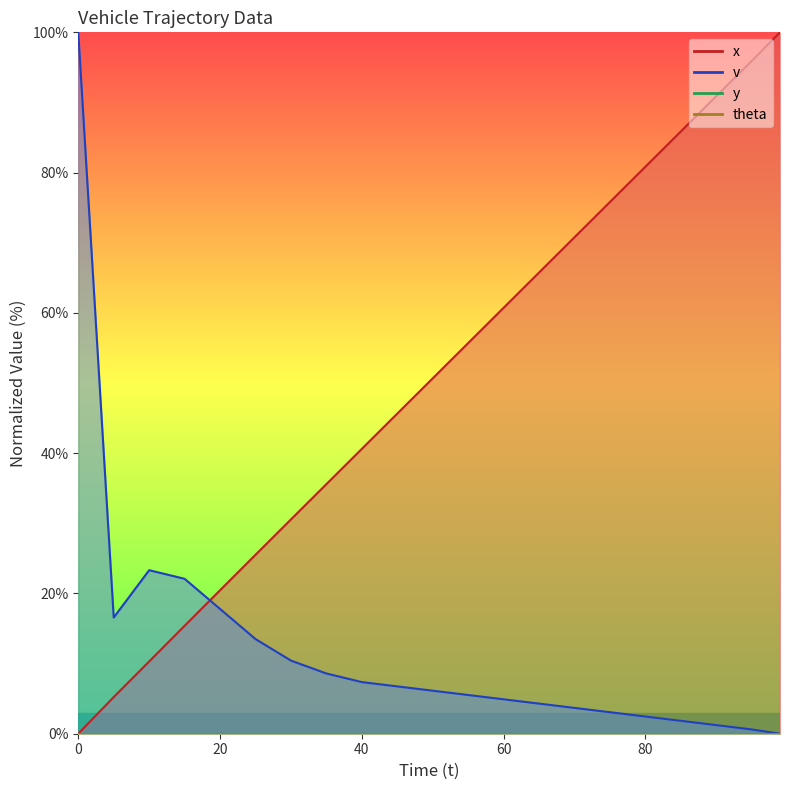

Reading right to left, transcribe all the data shown in this chart.

x: 100.0	95.9	90.9	85.9	80.8	75.8	70.8	65.7	60.7	55.7	50.7	45.6	40.6	35.6	30.6	25.5	20.5	15.4	10.3	5.2	0.0
v: 0.0	0.6	1.2	1.8	2.5	3.1	3.7	4.3	4.9	5.5	6.1	6.7	7.4	8.6	10.4	13.5	17.8	22.1	23.3	16.6	100.0